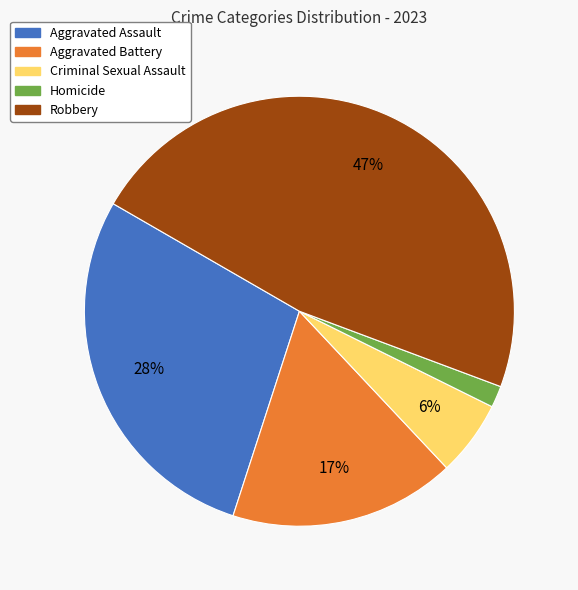

Is there a majority slice in this chart?

No